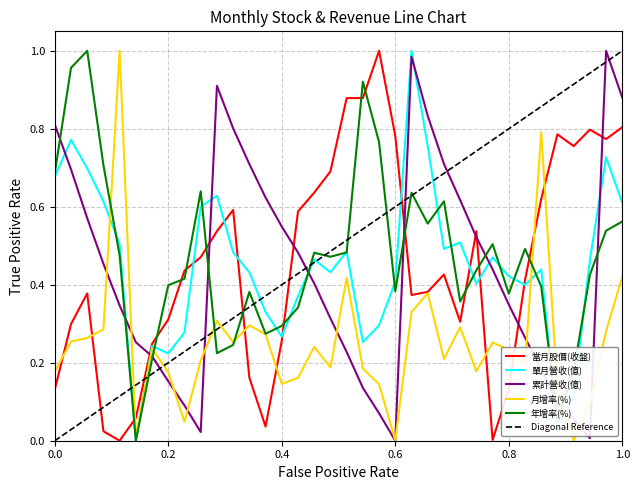

How many interior local valleys does the 月增率(%) series have?

10